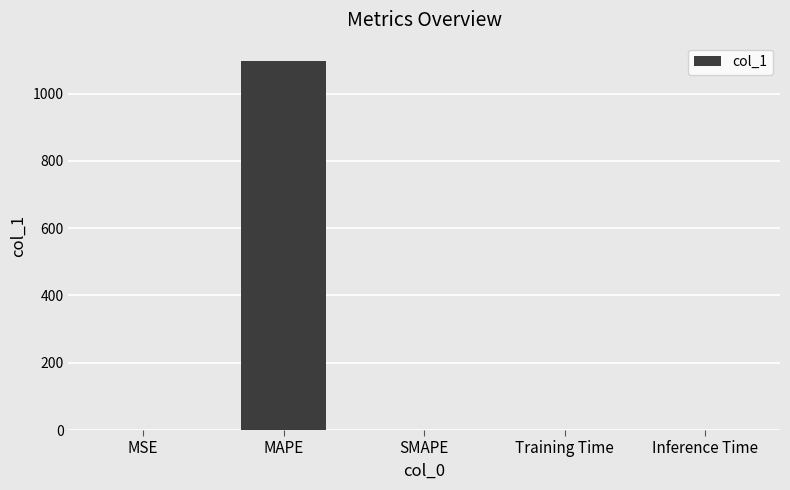

Is it true that the value at MSE is 0.0?

True